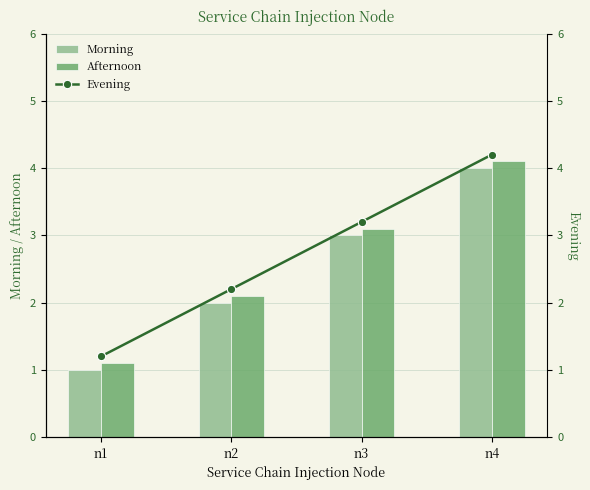

What is the minimum value shown in the chart?

1.0